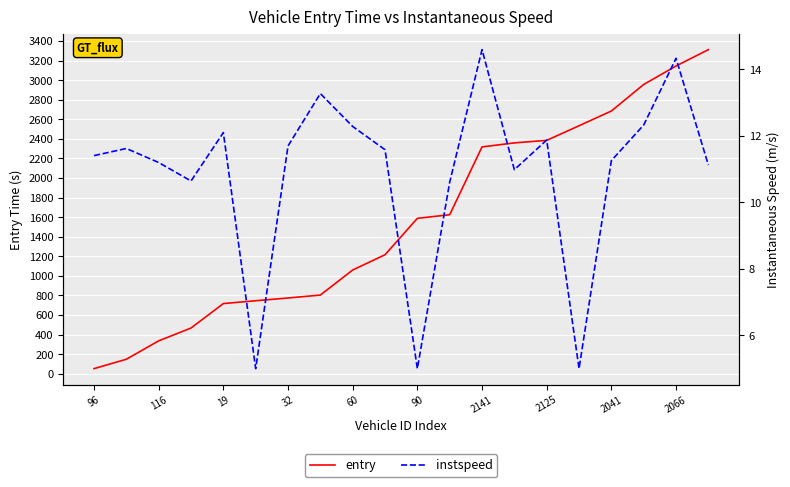

Reading left to right, what are all the values shown in this chart?

entry: 52.0	148.0	336.0	467.0	717.0	746.0	774.0	804.0	1060.0	1216.0	1588.0	1625.0	2318.0	2359.0	2385.0	2534.0	2685.0	2956.0	3145.0	3312.0
instspeed: 11.4	11.6	11.2	10.6	12.1	5.0	11.7	13.3	12.3	11.6	5.0	10.6	14.6	11.0	11.9	5.0	11.3	12.3	14.3	11.1